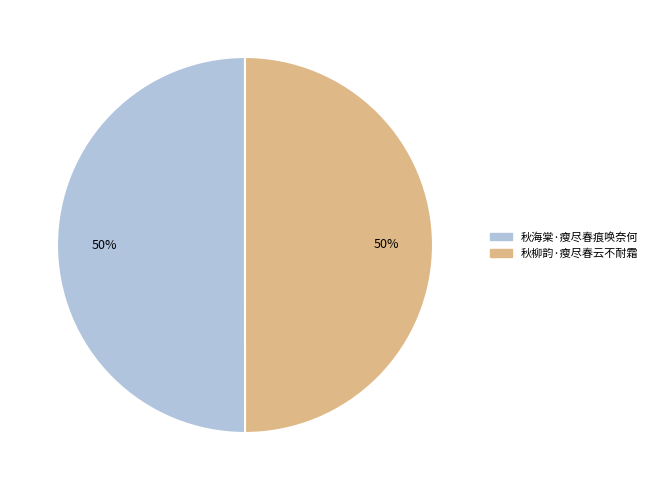

What is the ratio of the value at 秋柳韵·瘦尽春云不耐霜 to the value at 秋海棠·瘦尽春痕唤奈何?

1.0